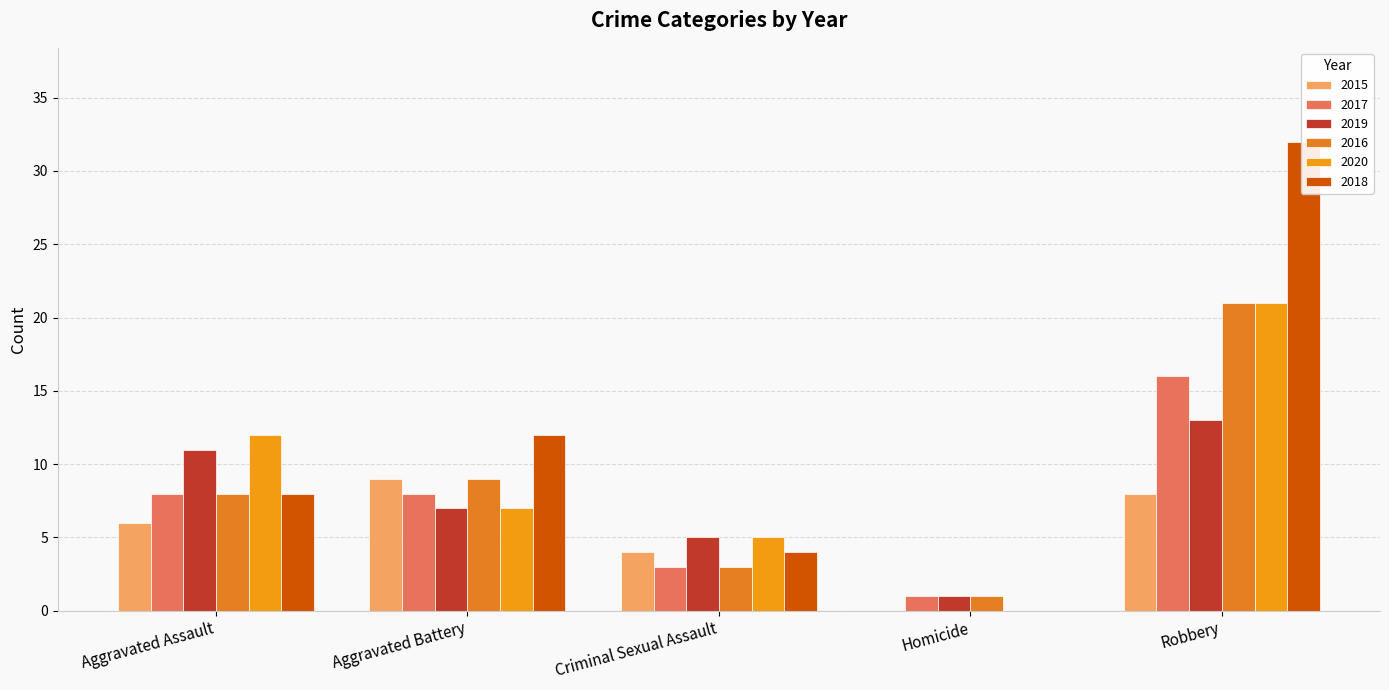

The value of 2016 at Criminal Sexual Assault is 5. True or false?

False